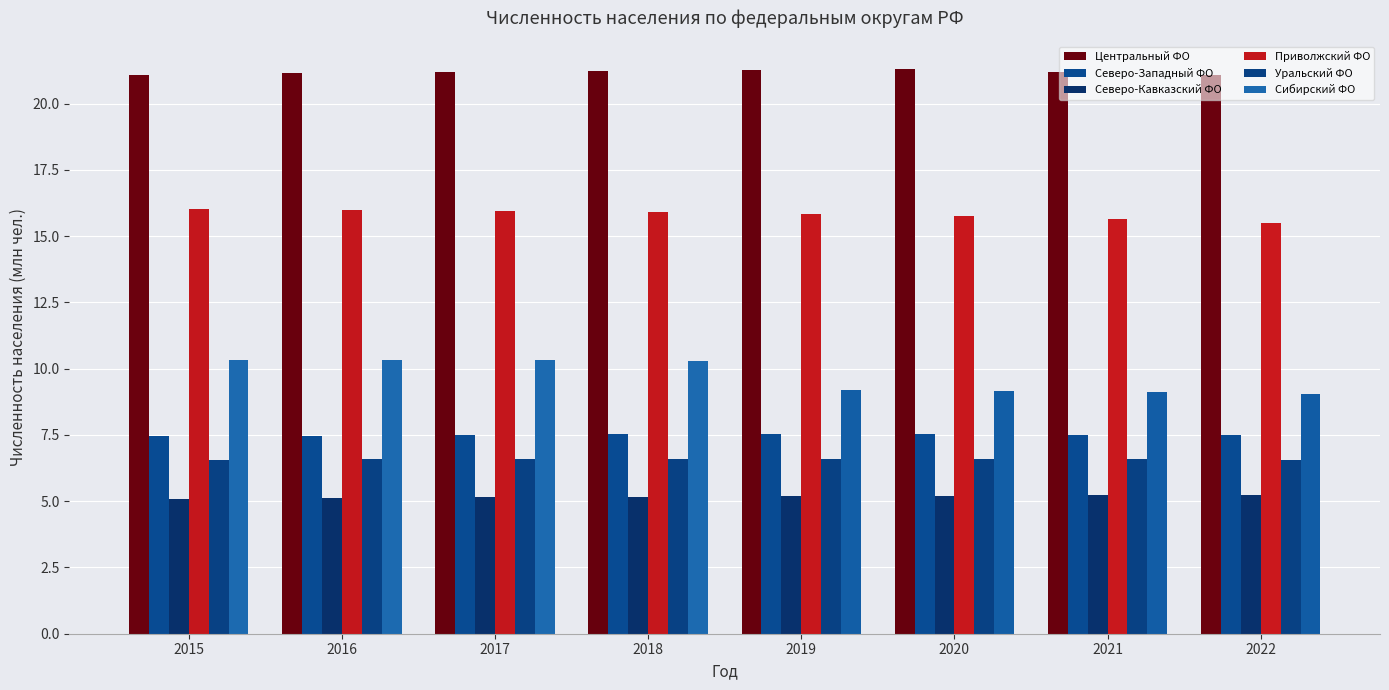

What is the value of the Уральский ФО bar at the 2nd from the left?

6.6